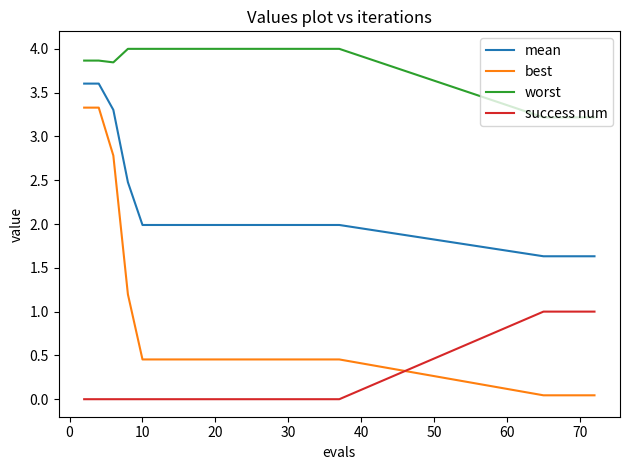

What is the maximum value shown in the chart?

4.0